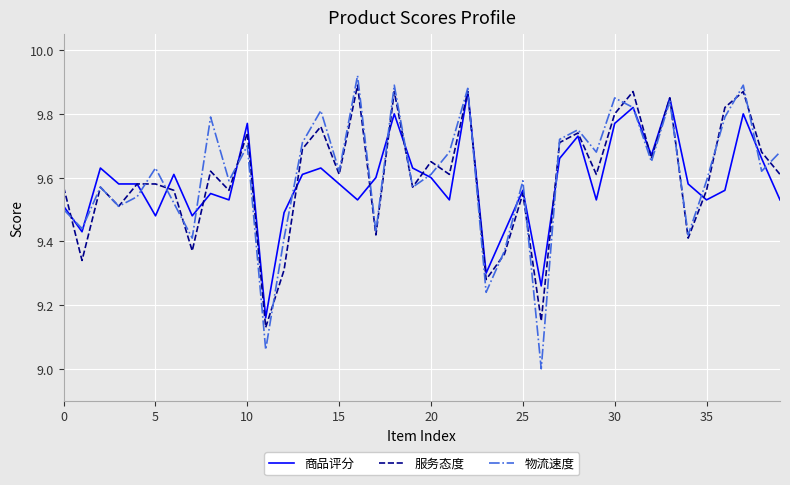

What is the minimum value shown in the chart?

9.0